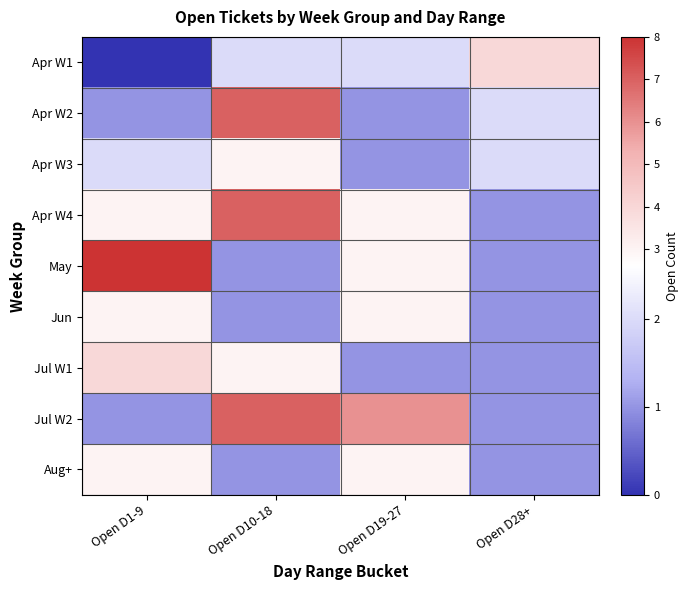

Which has a higher value, Open D28+ or Open D10-18?

Open D28+